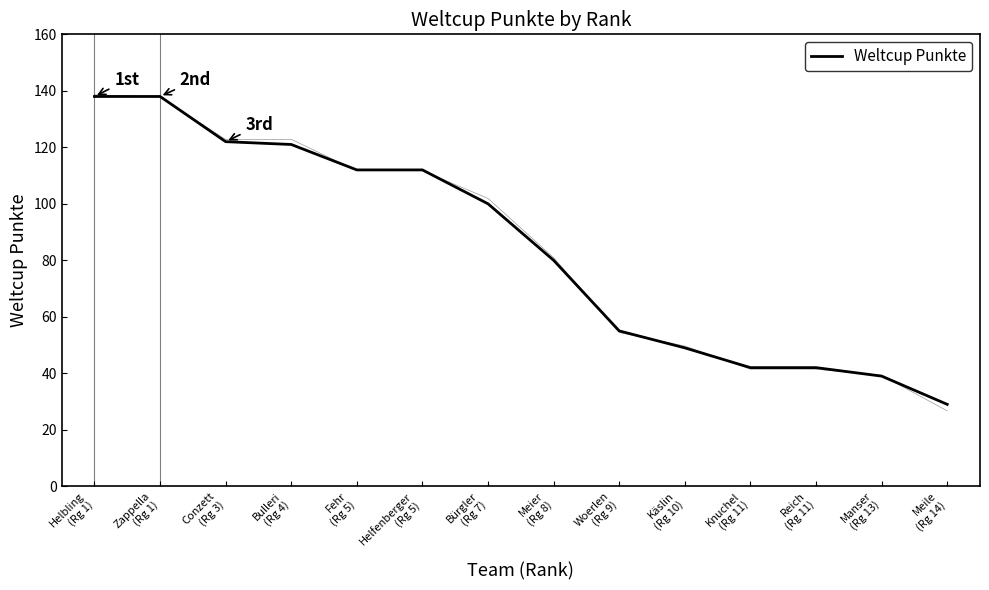

What is the sum of all values?

1179